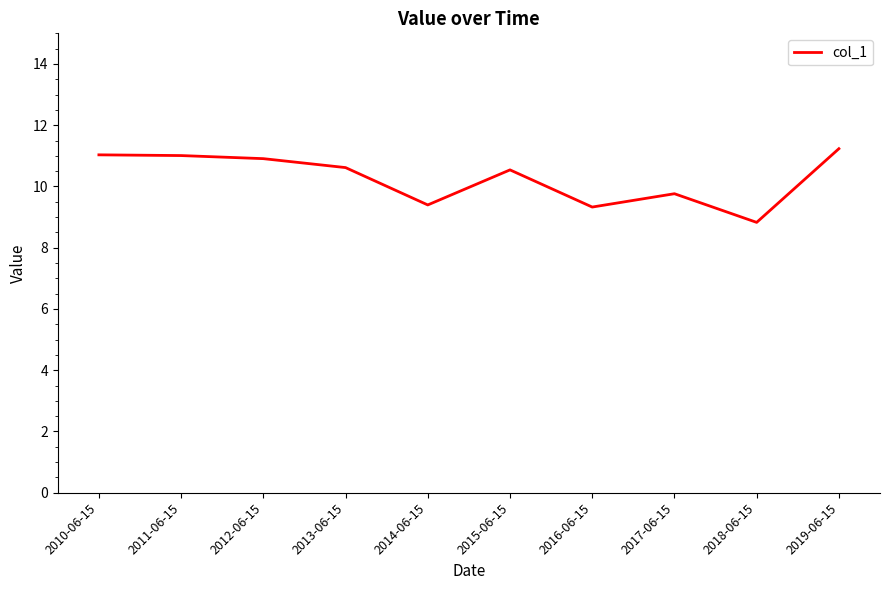

What position from the right is 2018-06-15?

2